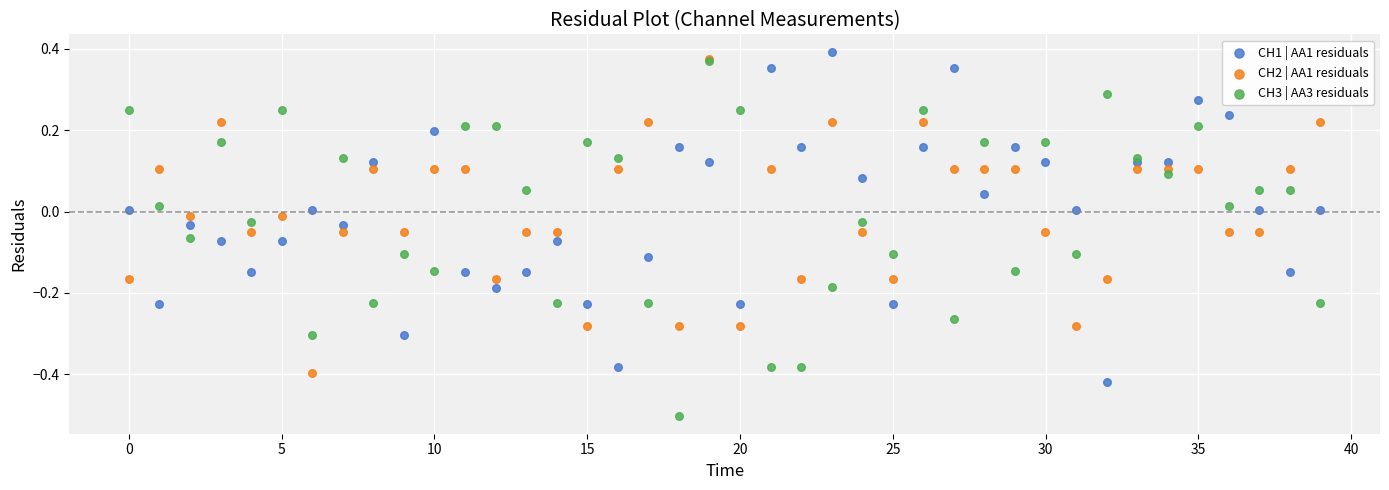

What are all the series names shown in the legend?

CH1 | AA1 residuals, CH2 | AA1 residuals, CH3 | AA3 residuals